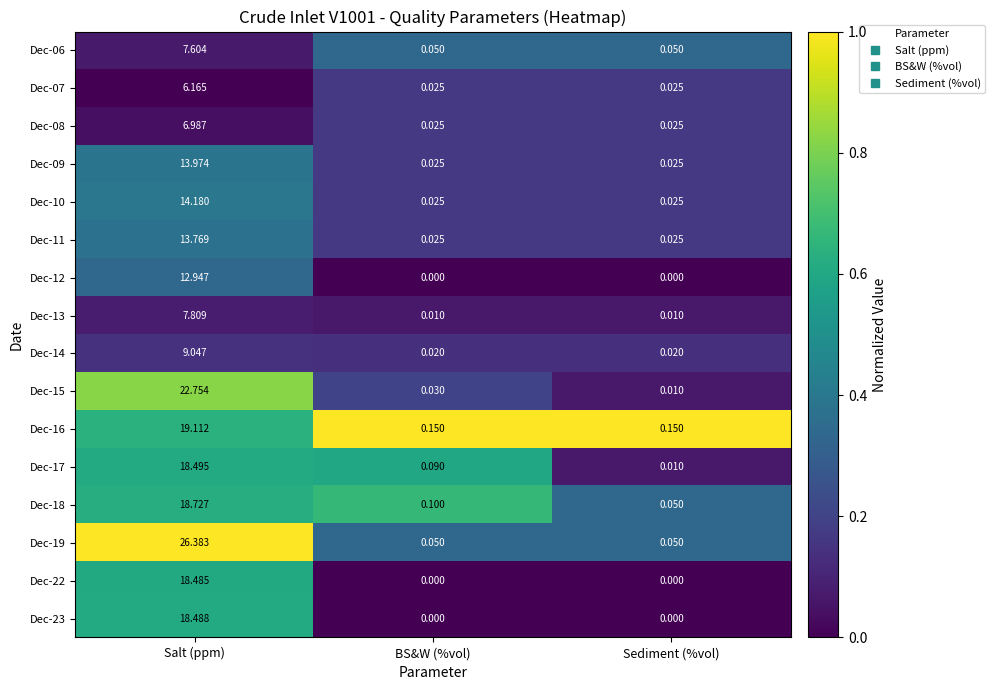

At which label does Dec-15 reach its minimum?

Sediment (%vol)